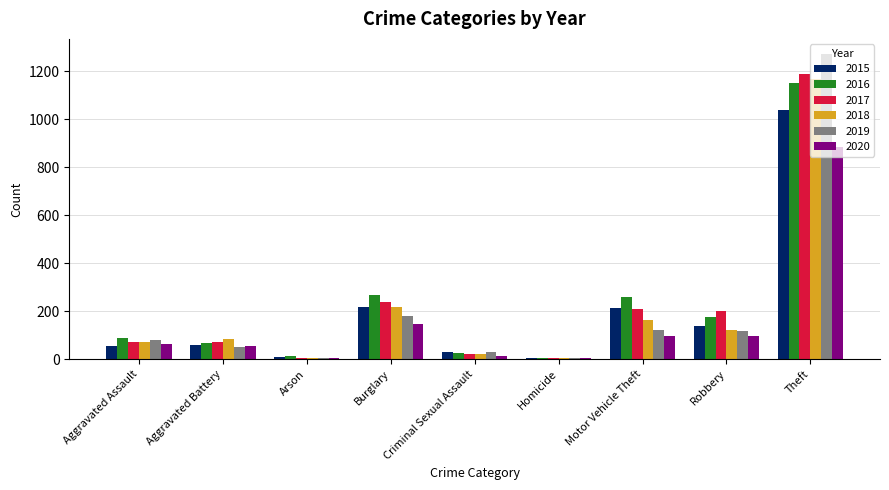

At which category is the sum across all series the highest?

Theft